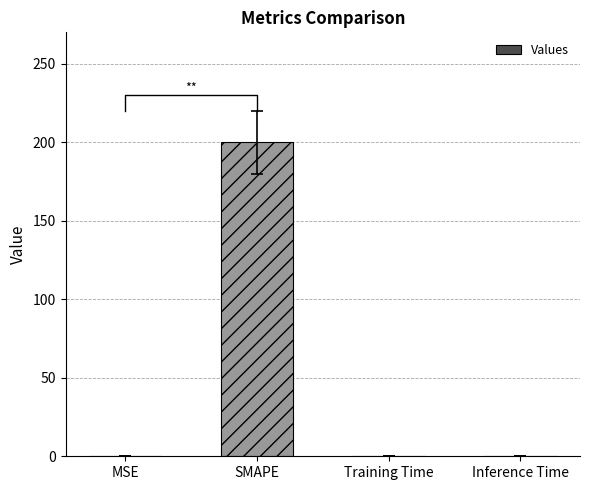

What is the label of the 1st bar from the right?

Inference Time